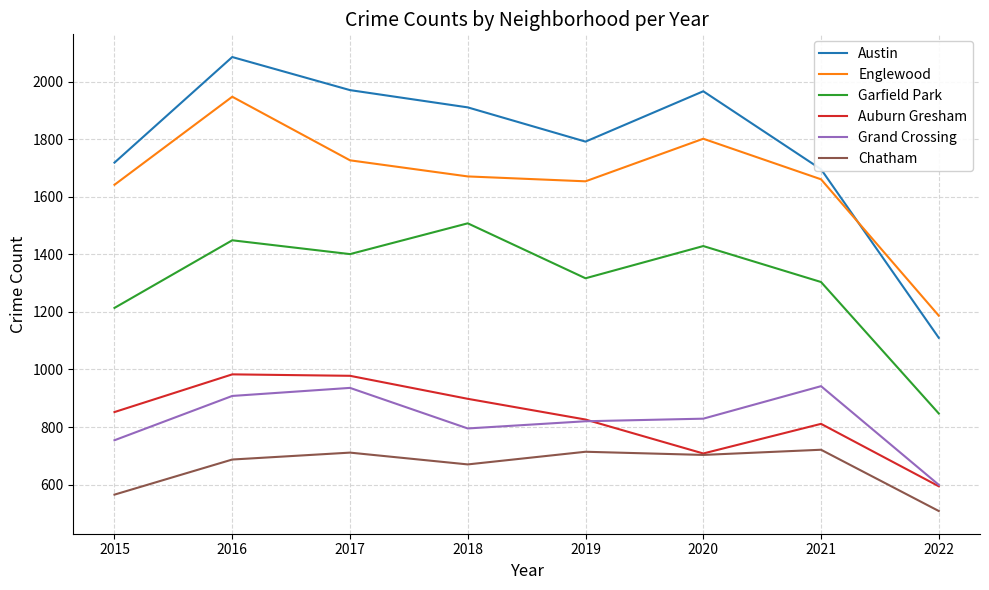

The value of Englewood at 2018 is 557. True or false?

False